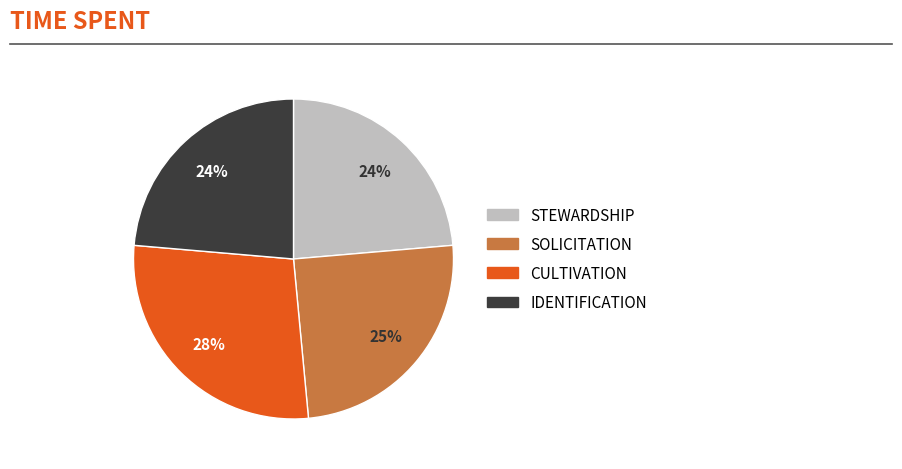

Does IDENTIFICATION represent more than half of the total?

No